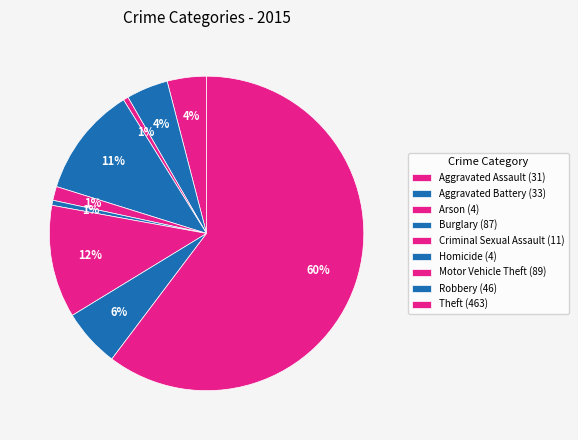

Is there any slice that represents more than half of the pie?

Yes